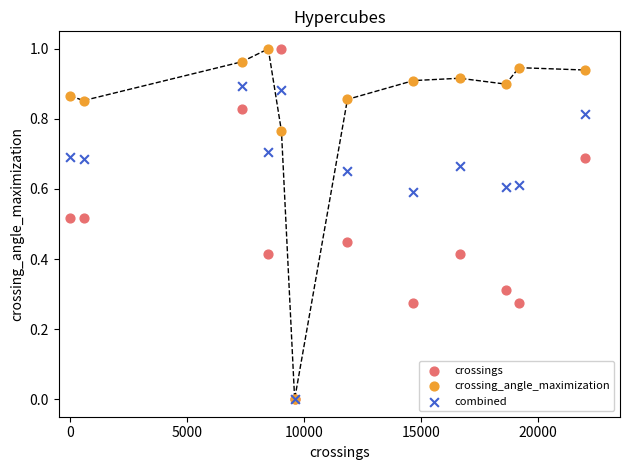

What are all the series names shown in the legend?

crossings, crossing_angle_maximization, combined